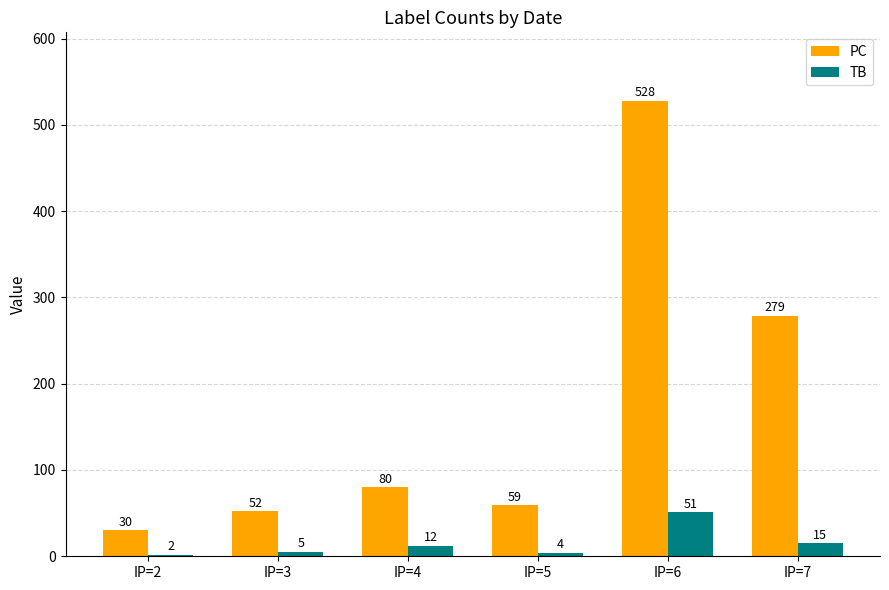

What is the difference between the highest and lowest values at IP=3?

47